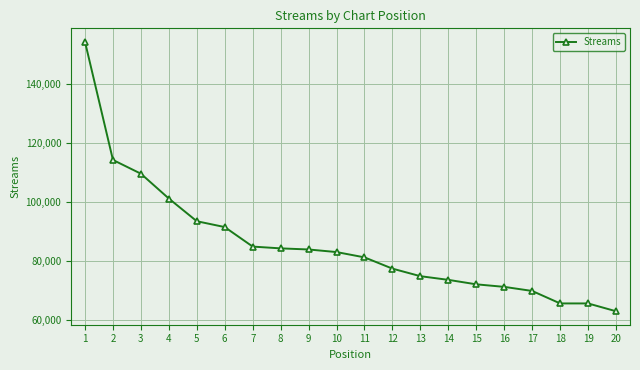

True or false: the data shows 62831 at 20.

True